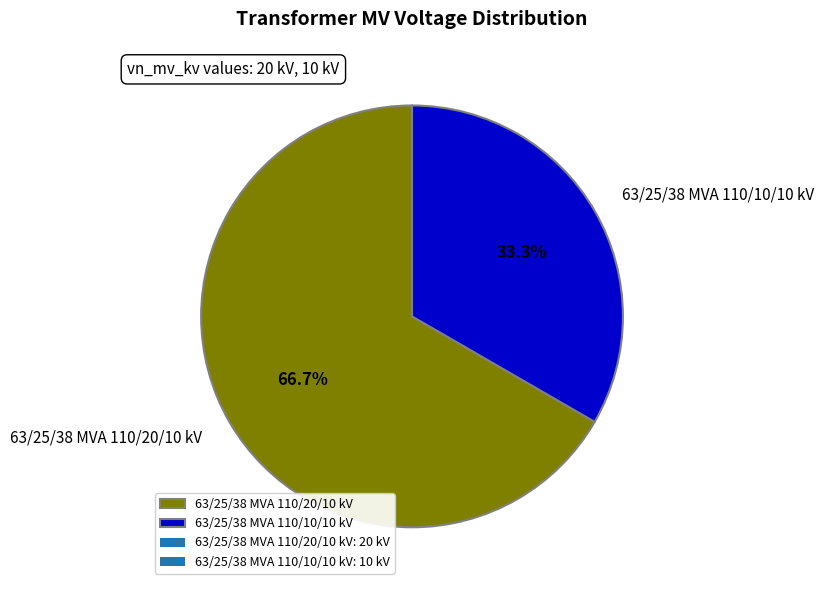

Is it true that 63/25/38 MVA 110/10/10 kV is 48% of the pie?

False